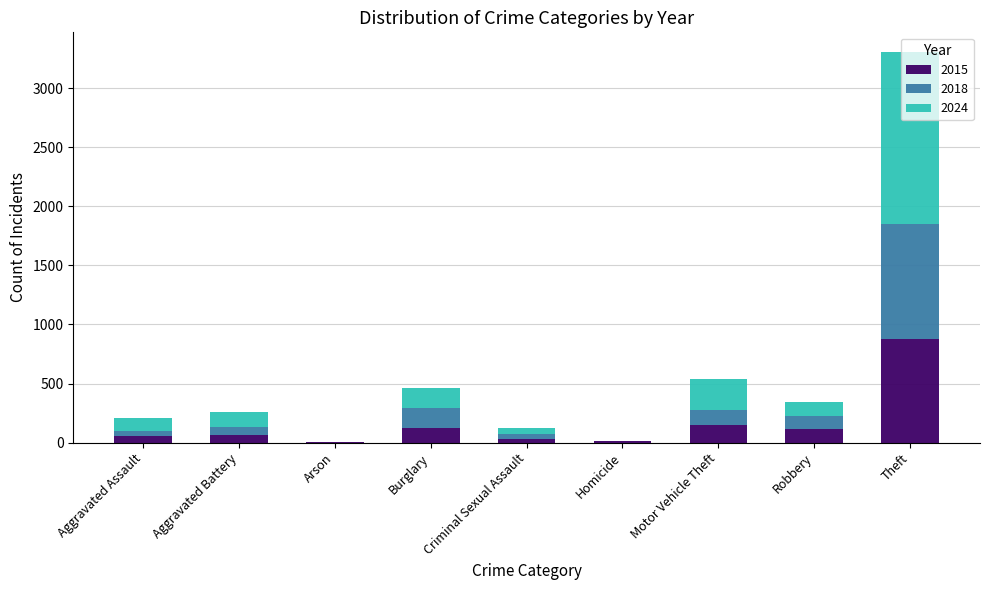

The 2015 series shows 874 at Theft. True or false?

True